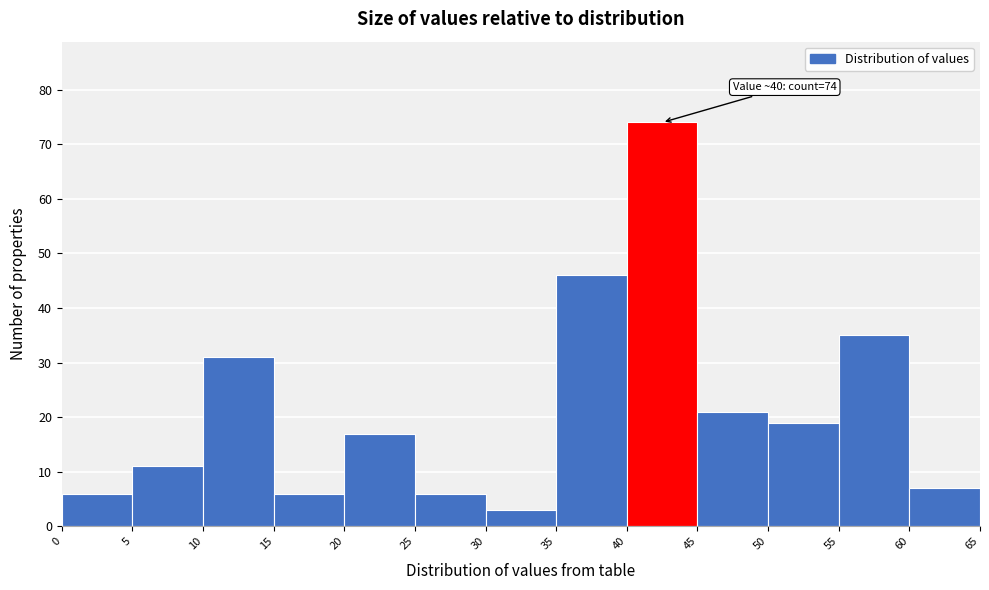

Which range on the x-axis has the tallest bar?

40 to 45